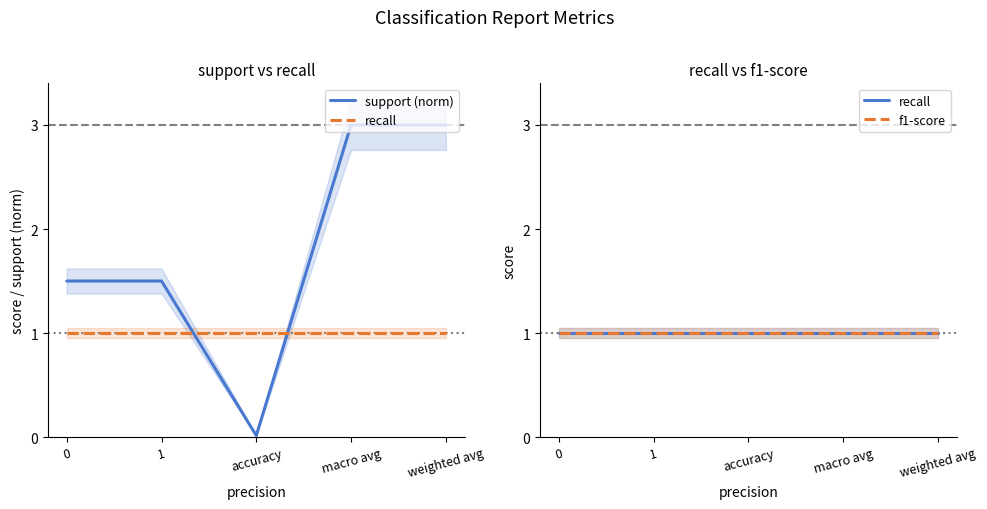

Reading right to left, what are all the values shown in this chart?

support (norm): weighted avg=3.0	macro avg=3.0	accuracy=0.0	1=1.5	0=1.5
recall: weighted avg=1.0	macro avg=1.0	accuracy=1.0	1=1.0	0=1.0
f1-score: weighted avg=1.0	macro avg=1.0	accuracy=1.0	1=1.0	0=1.0